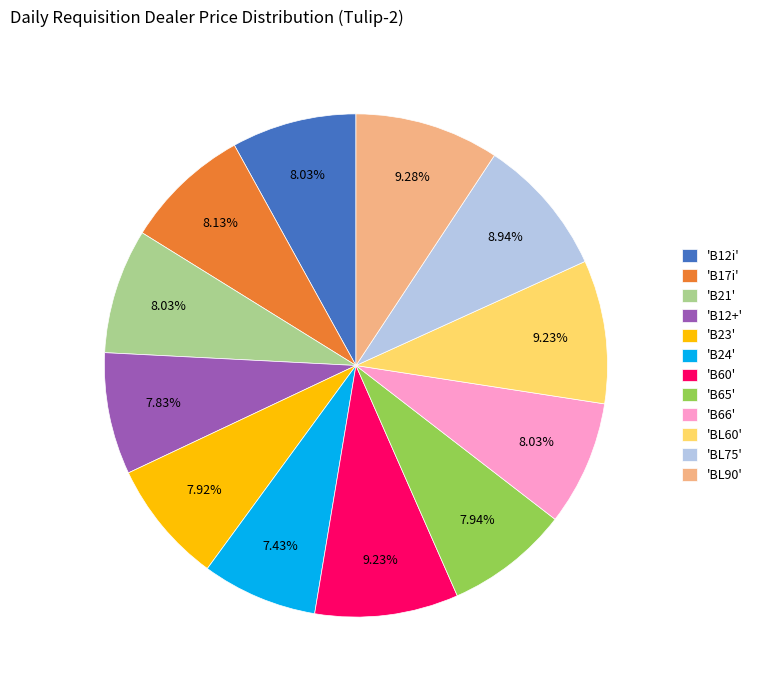

Combined, do 'BL90' and 'B21' account for over 50%?

No